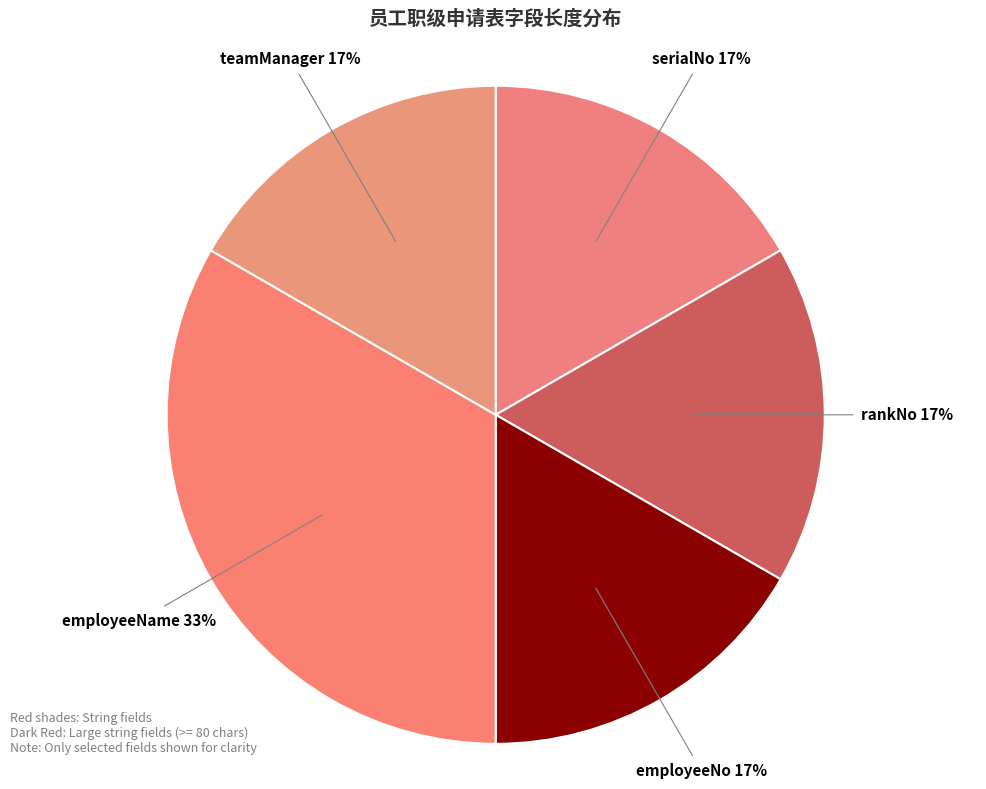

Count the number of slices in the pie.

5